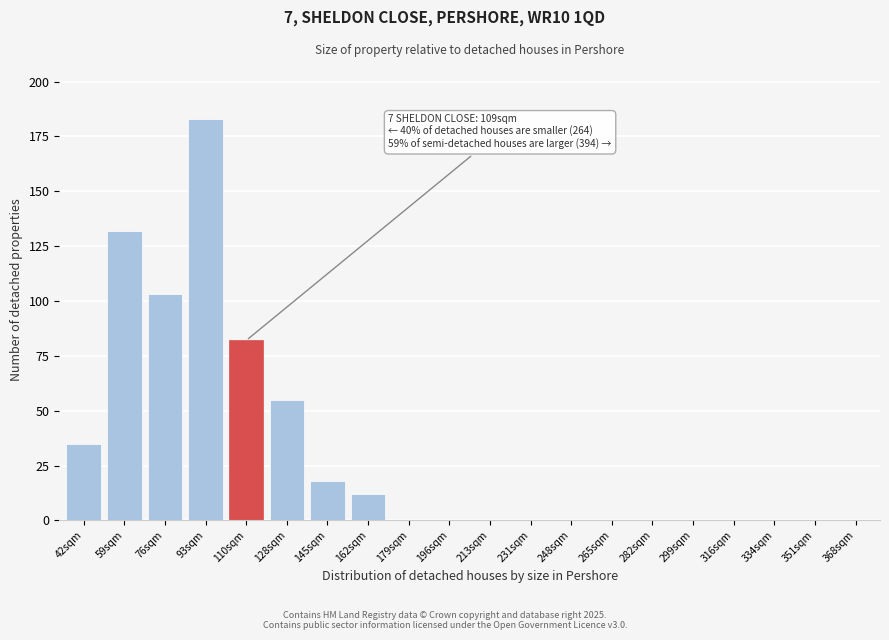

Reading left to right, what are all the values shown in this chart?

42sqm=35	59sqm=132	76sqm=103	93sqm=183	110sqm=82	128sqm=55	145sqm=18	162sqm=12	179sqm=0	196sqm=0	213sqm=0	231sqm=0	248sqm=0	265sqm=0	282sqm=0	299sqm=0	316sqm=0	334sqm=0	351sqm=0	368sqm=0